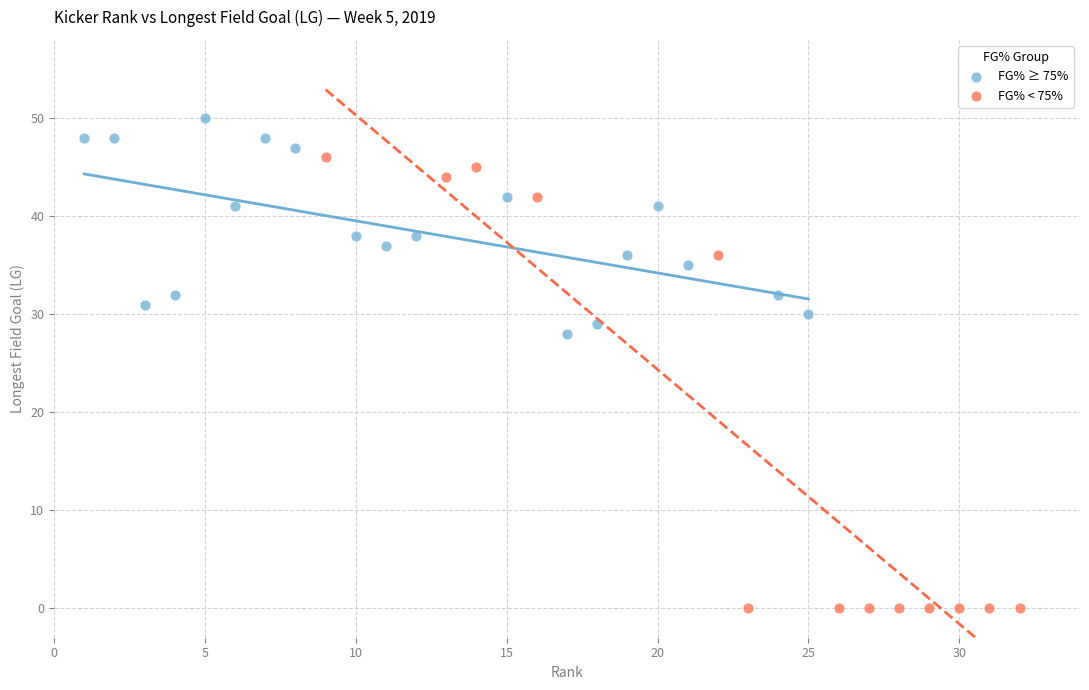

Which series contains the lowest Y value?

FG% < 75%